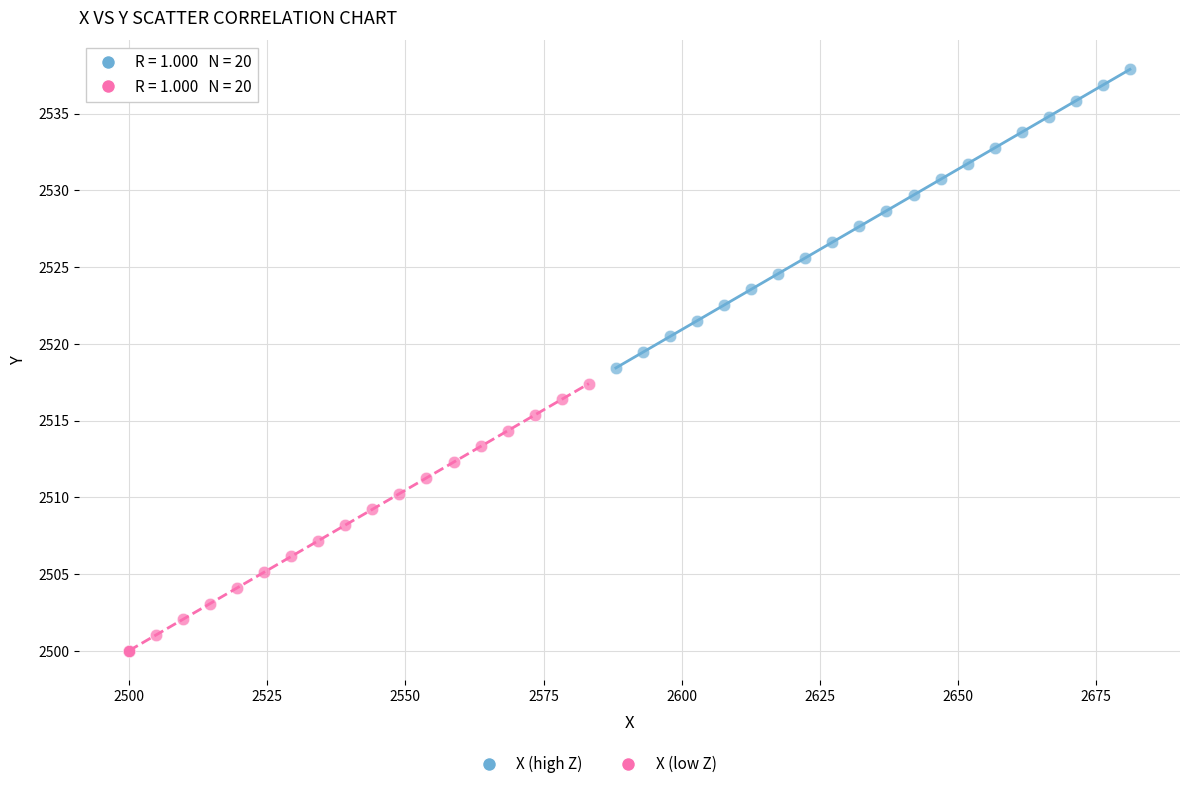

Which series reaches the maximum Y coordinate?

X (high Z)